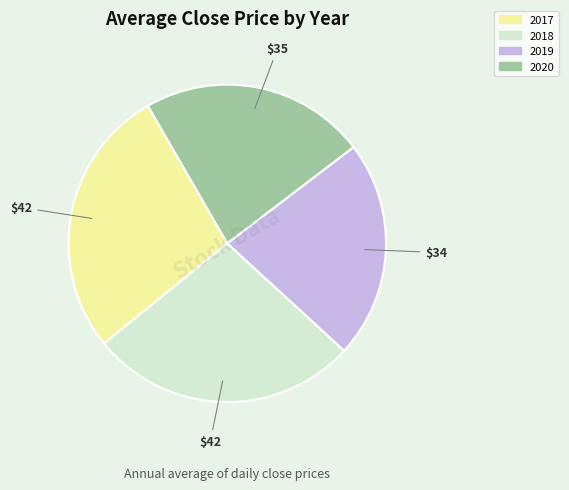

What is the smallest slice in the pie chart?

2019